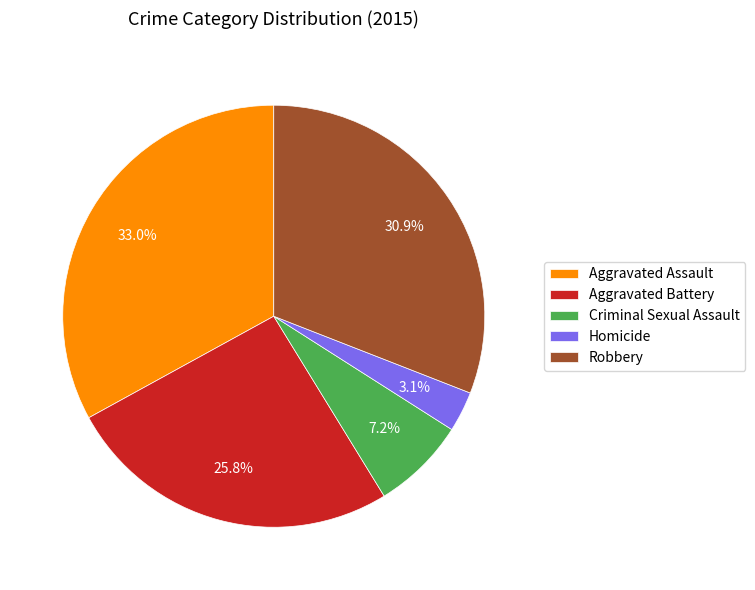

To the nearest percent, what is the combined percentage of Criminal Sexual Assault and Aggravated Assault?

40%